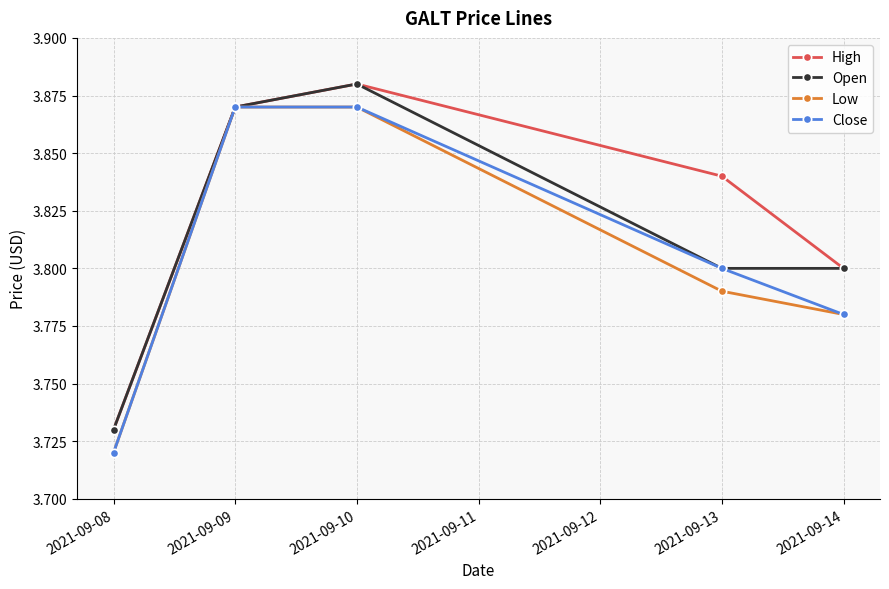

How many data points does each series have?

5